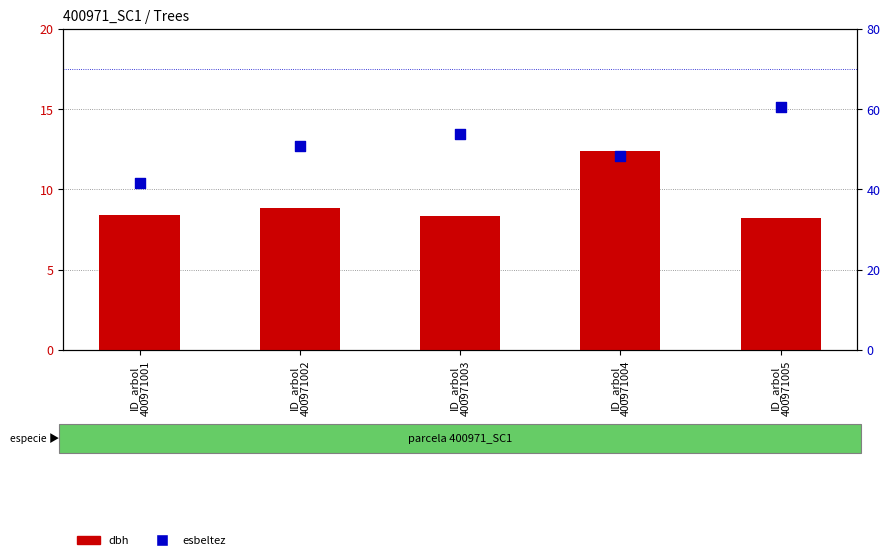

Which series has the largest total across all categories?

esbeltez